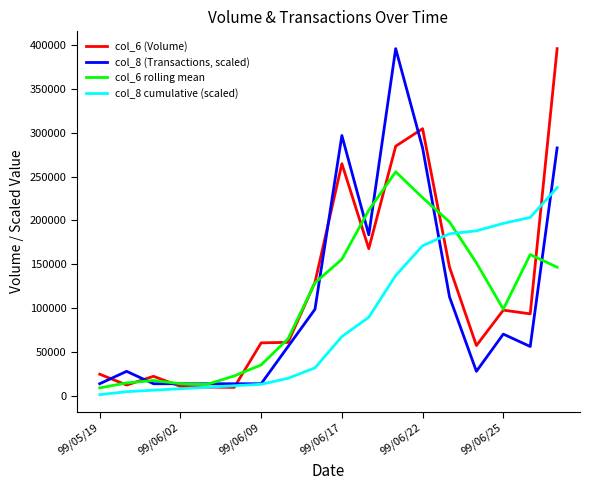

What is the maximum value shown in the chart?

395630.0